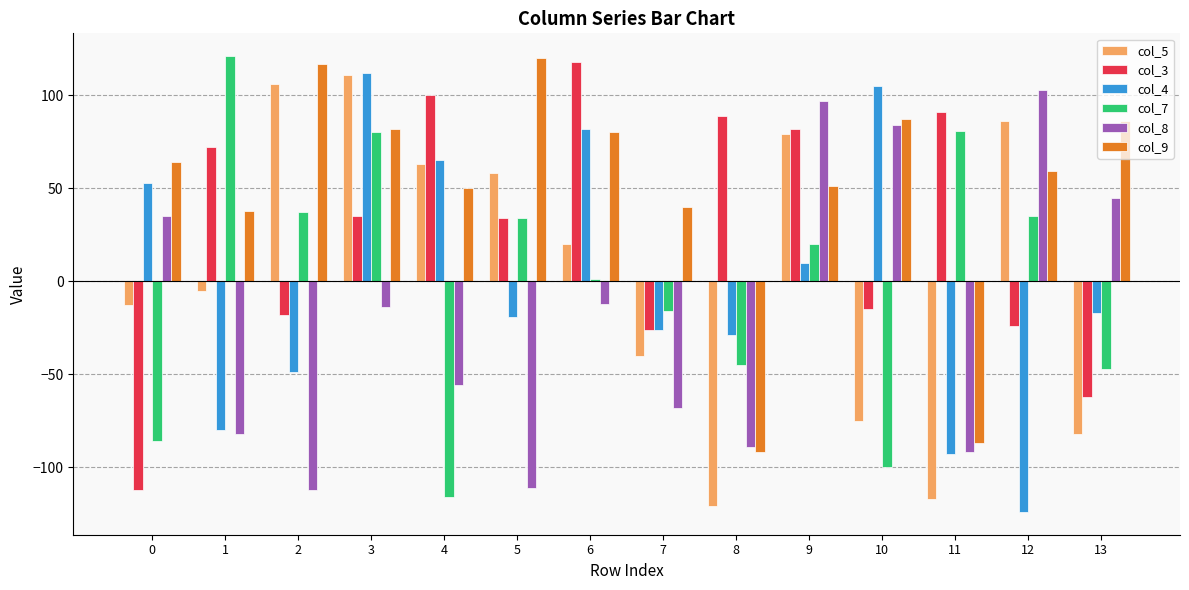

True or false: col_8 has a value of -44 at 1.

False